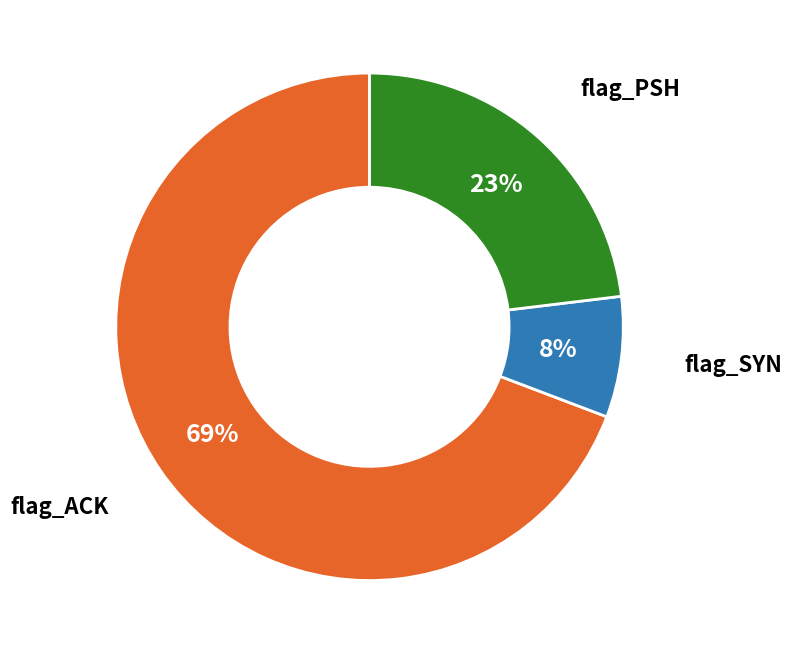

Do flag_SYN and flag_ACK together represent more than half of the pie?

Yes